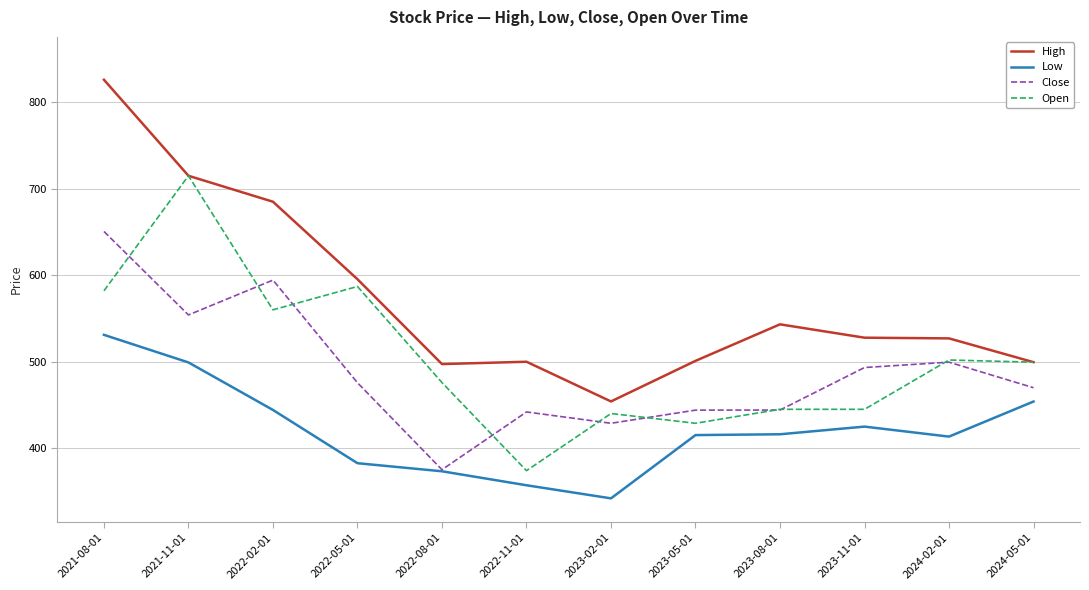

What is the greatest value displayed?

826.0